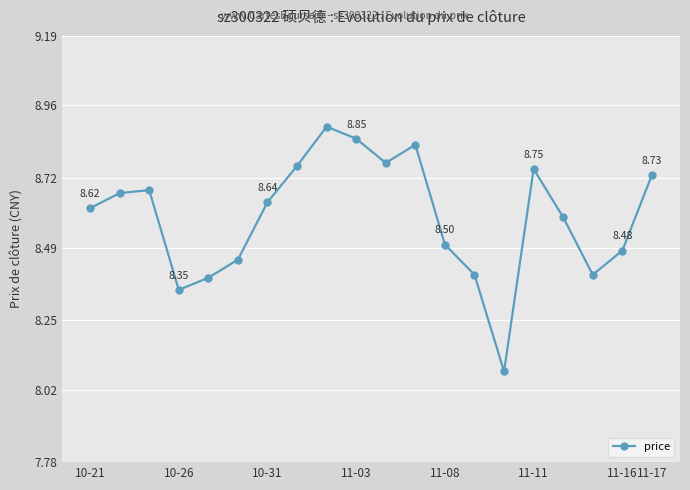

What is the difference between the maximum and minimum values?

0.8